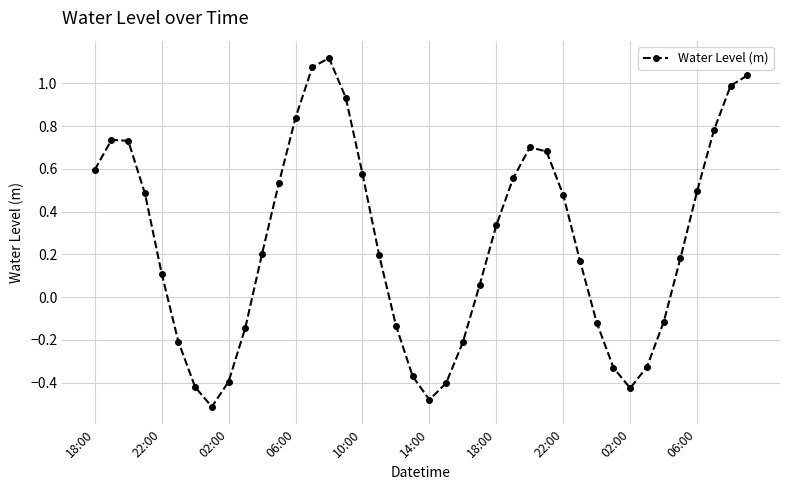

What is the sum of all values?

10.0